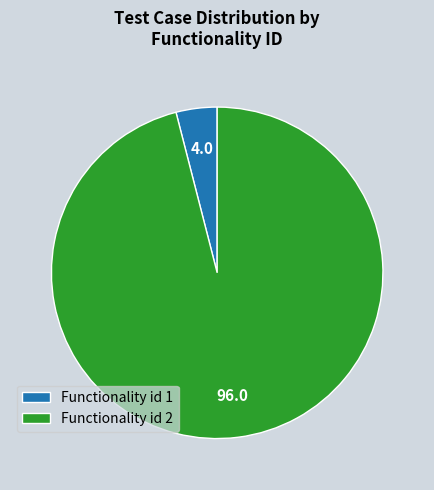

Which has a higher value, Functionality id 2 or Functionality id 1?

Functionality id 2